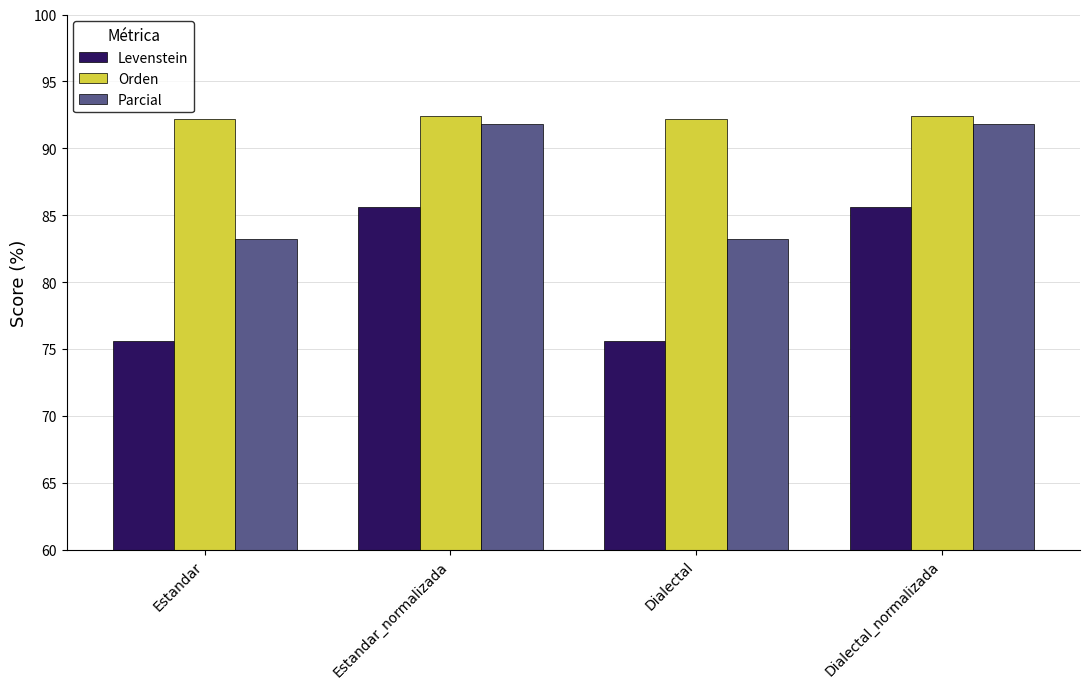

List the series in order of their peak value, lowest first.

Levenstein, Parcial, Orden